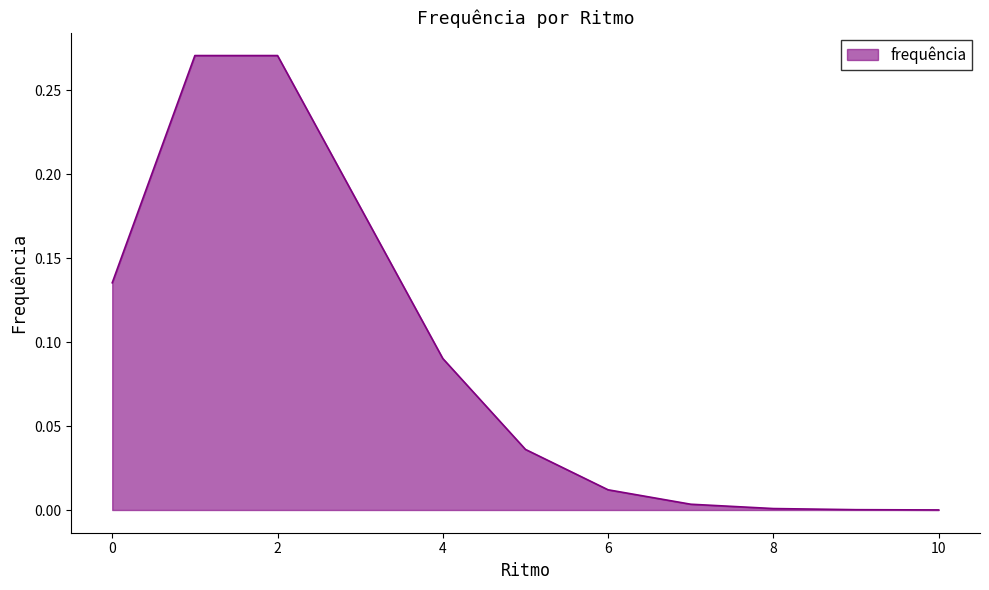

Does the chart display data point markers on the line(s)?

No